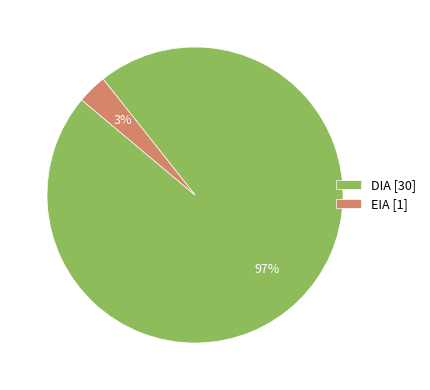

To the nearest percent, what is the average slice percentage?

50%